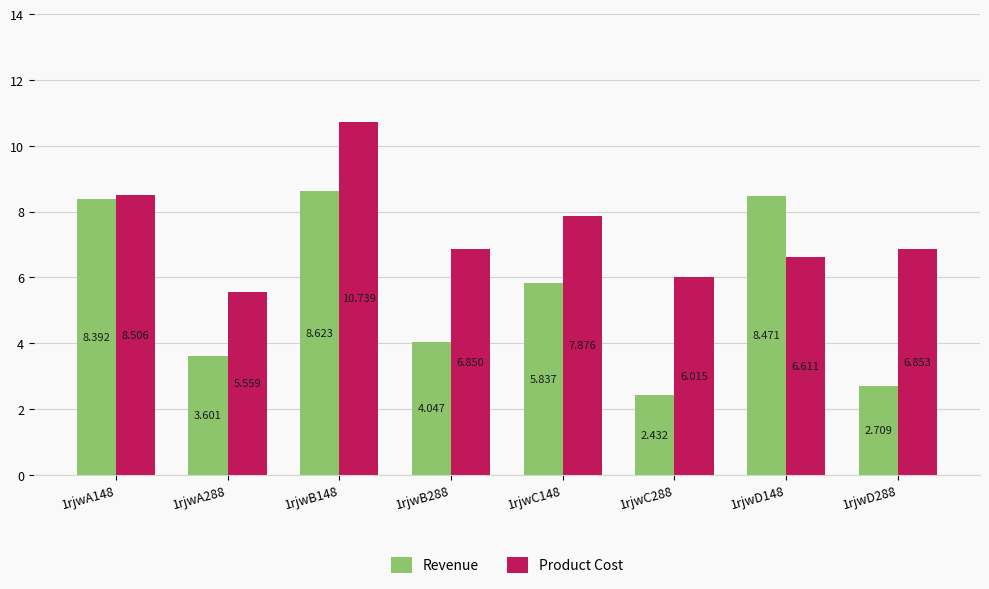

How many values in the Revenue series exceed 5?

4